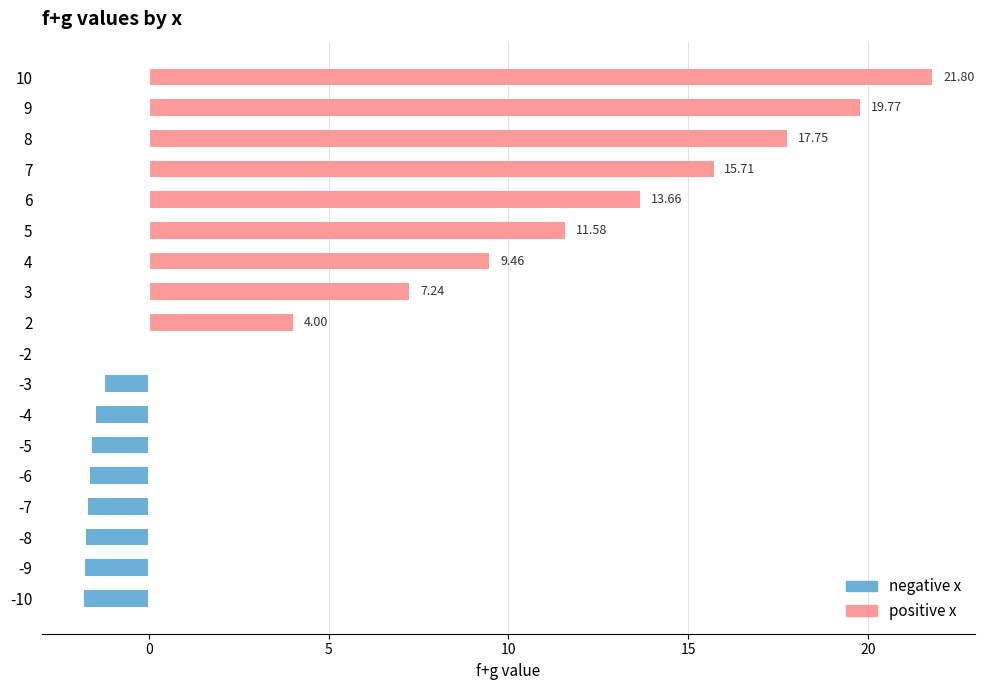

Which has a higher value, -8 or -10?

-8